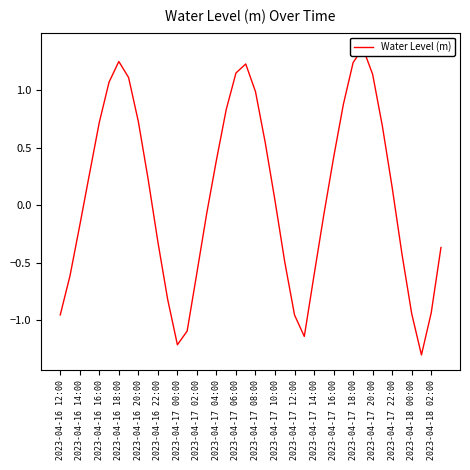

What position from the left is 2023-04-16 22:00?

11